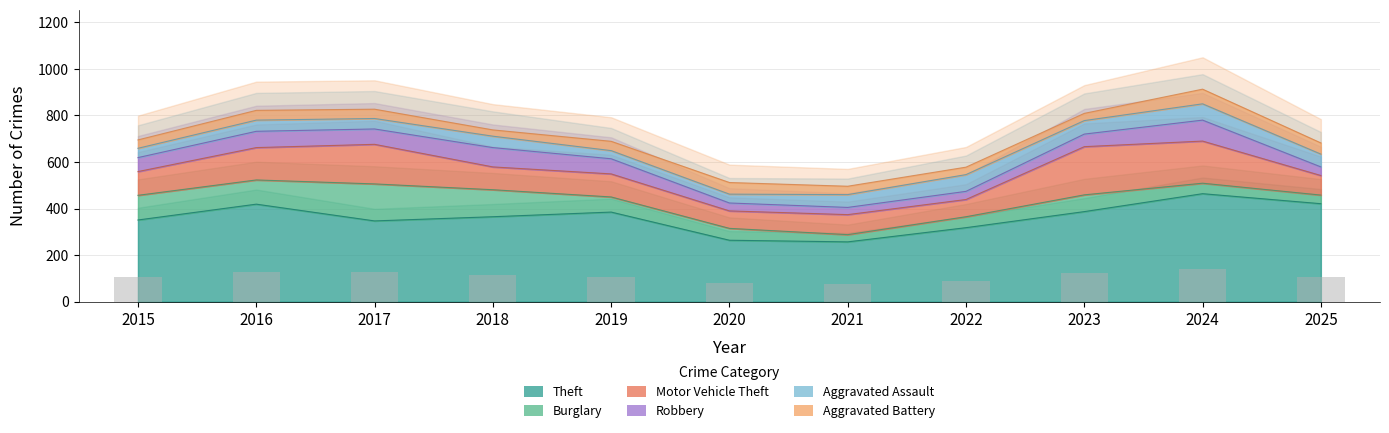

Does the chart contain any negative values?

No